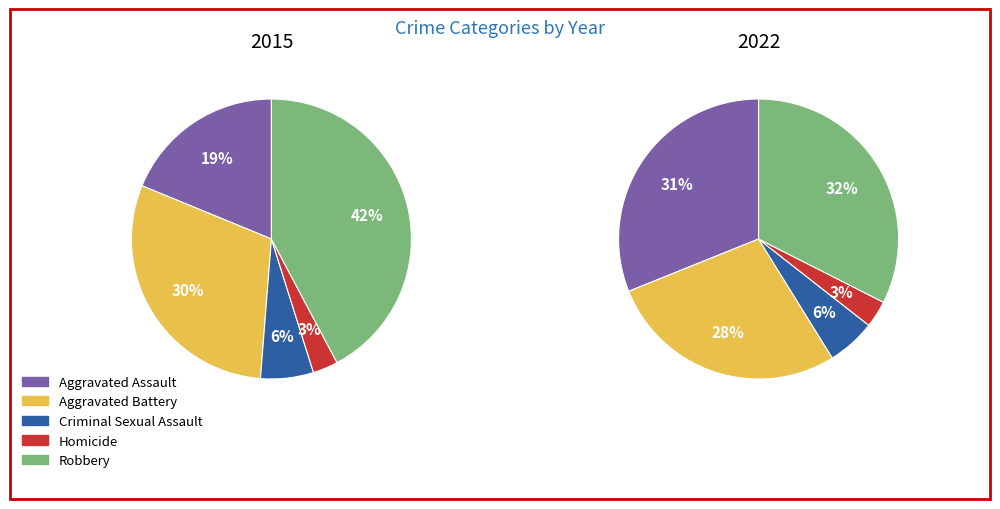

Between Aggravated Battery and Aggravated Assault, which is larger?

Aggravated Battery